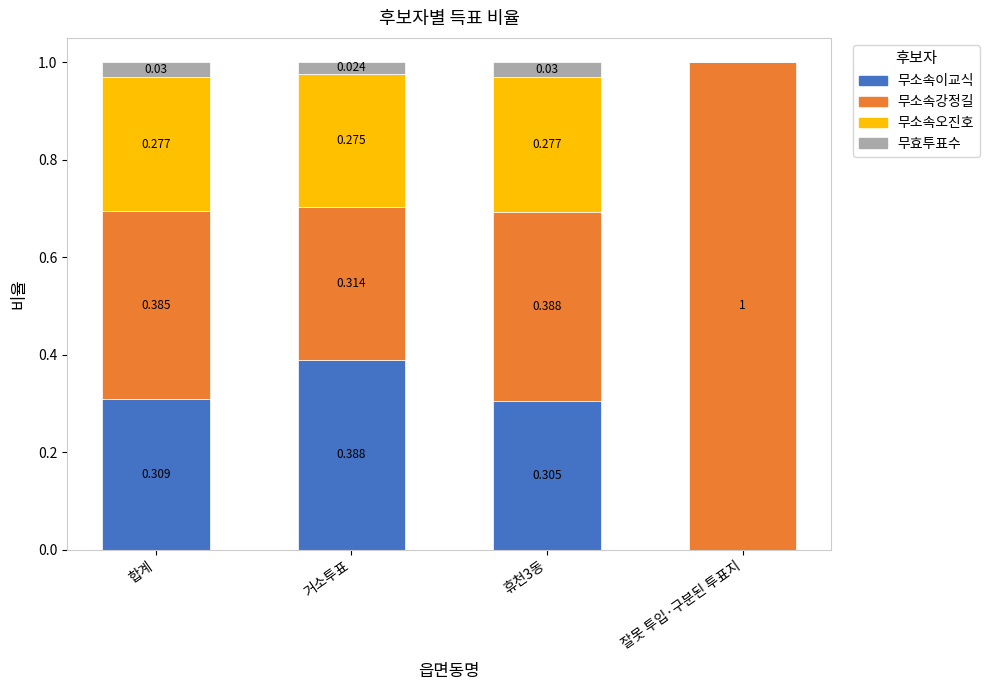

The 무소속이교식 series shows 0.3 at 합계. True or false?

True